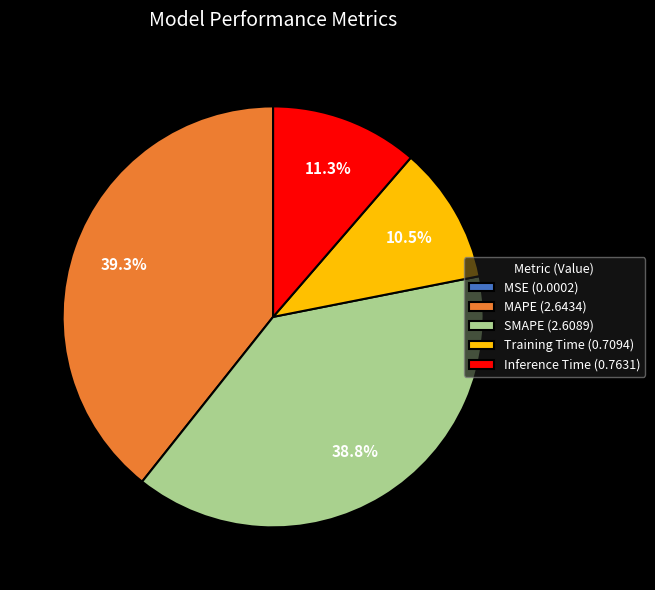

To the nearest percent, what is the difference between the Training Time and SMAPE slice percentages?

28%